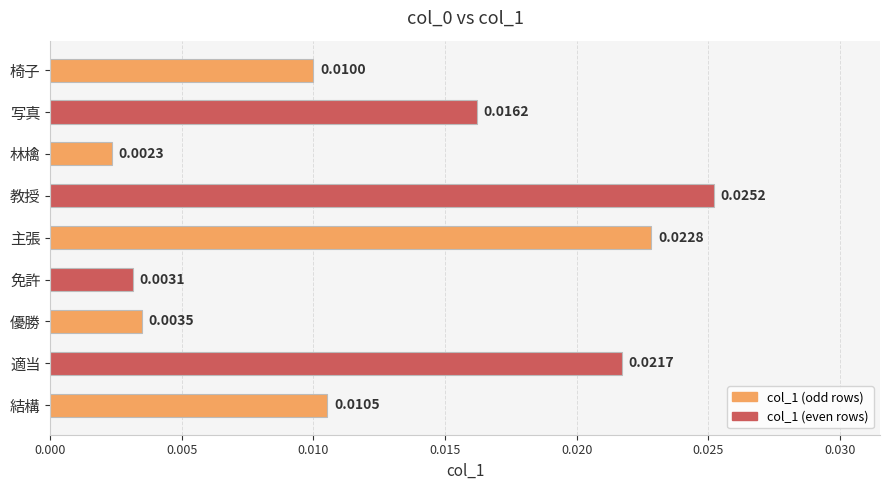

How many distinct data groups are displayed?

1